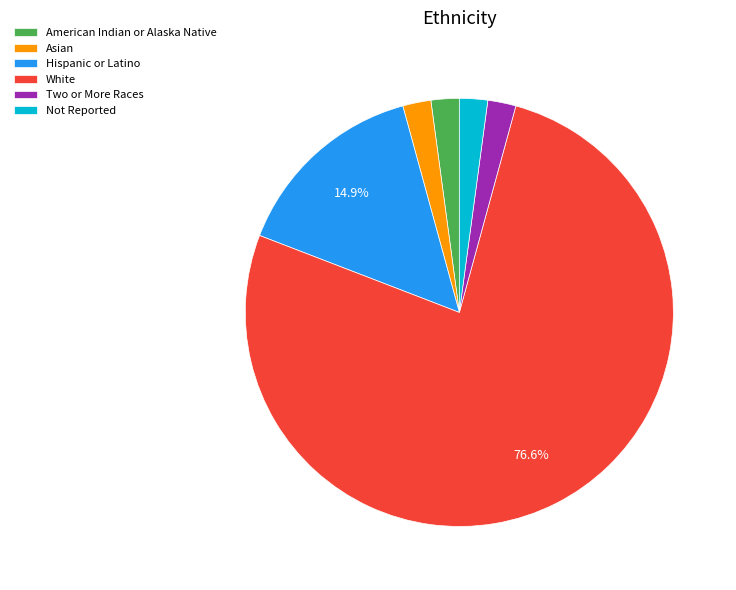

Is it true that Not Reported is 10% of the pie?

False